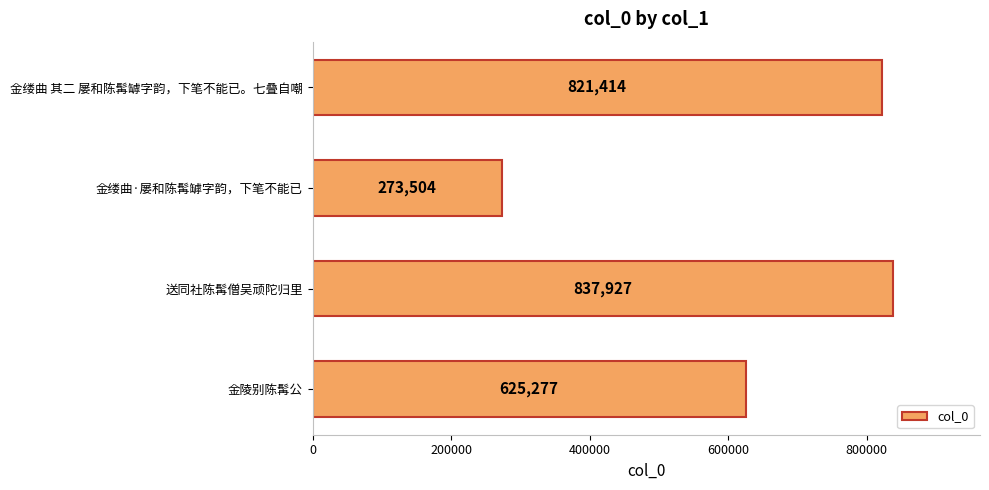

How many bars are there in total?

4